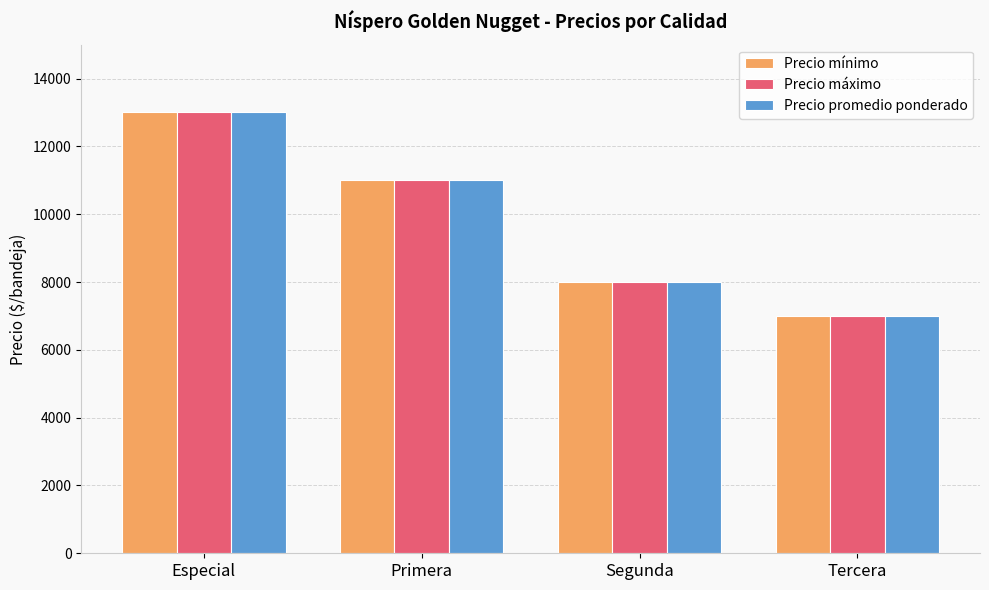

At which label does Precio mínimo first exceed 11000?

Especial